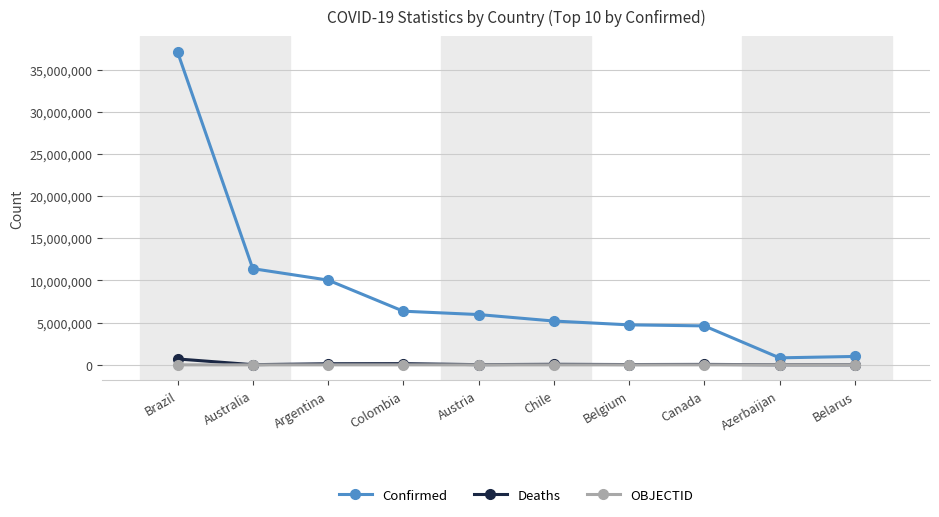

Where does the Deaths series first go above 51720?

Brazil